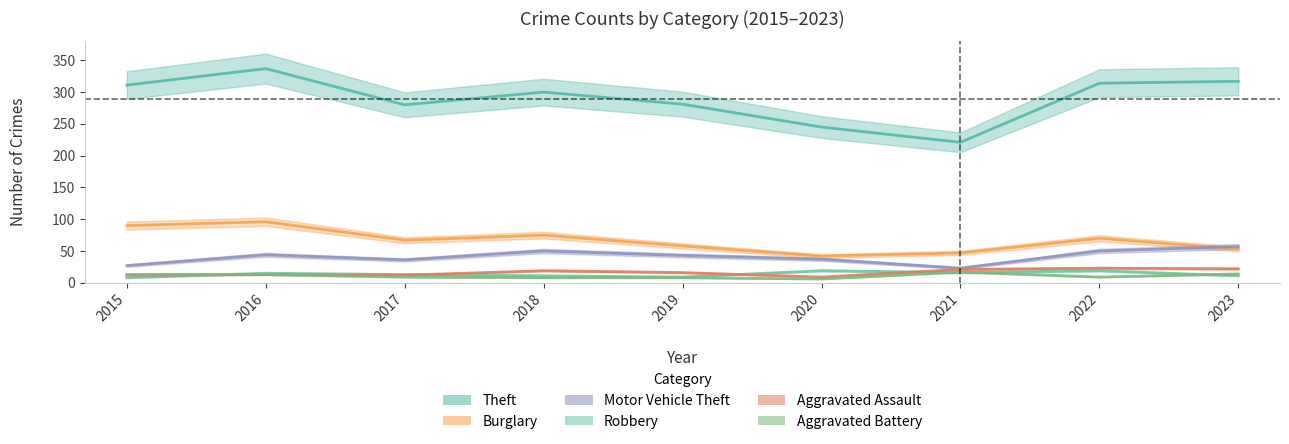

Reading right to left, extract all data points from this chart.

Theft: 317	314	221	245	281	300	280	337	311
Burglary: 53	70	47	42	58	75	67	96	90
Motor Vehicle Theft: 57	50	23	37	43	50	36	44	27
Robbery: 11	19	16	19	9	11	13	15	8
Aggravated Assault: 22	23	21	9	16	19	12	13	12
Aggravated Battery: 14	9	17	6	8	8	9	13	13